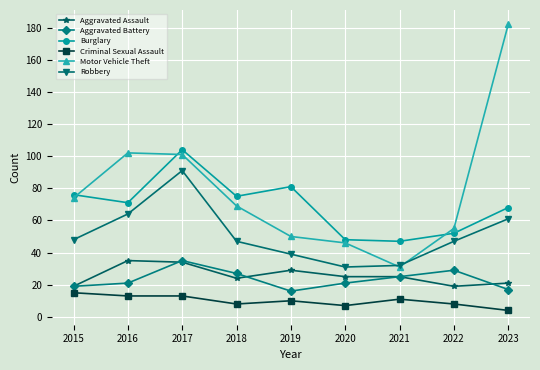

How many series are shown in this chart?

6